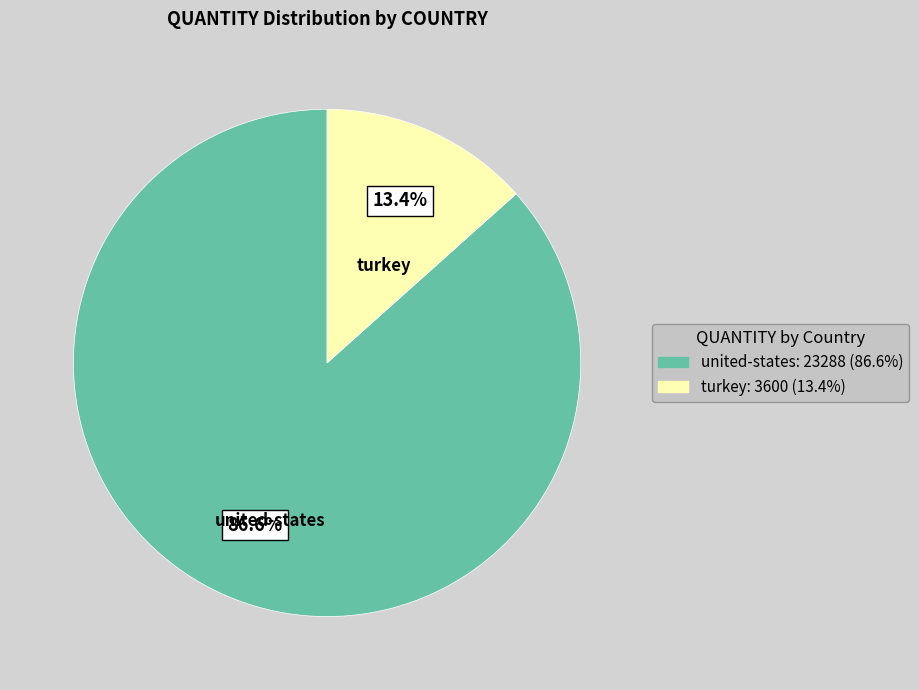

Does any single category account for the majority?

Yes